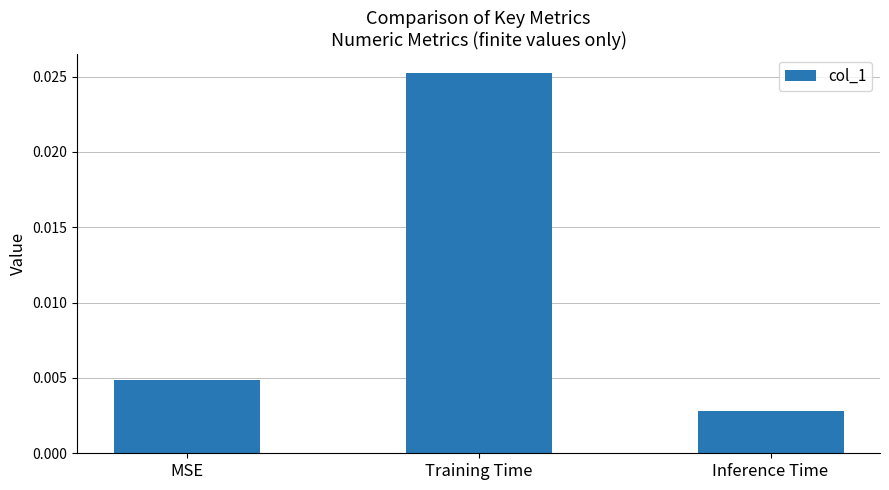

At which label is the value closest to 0?

Inference Time